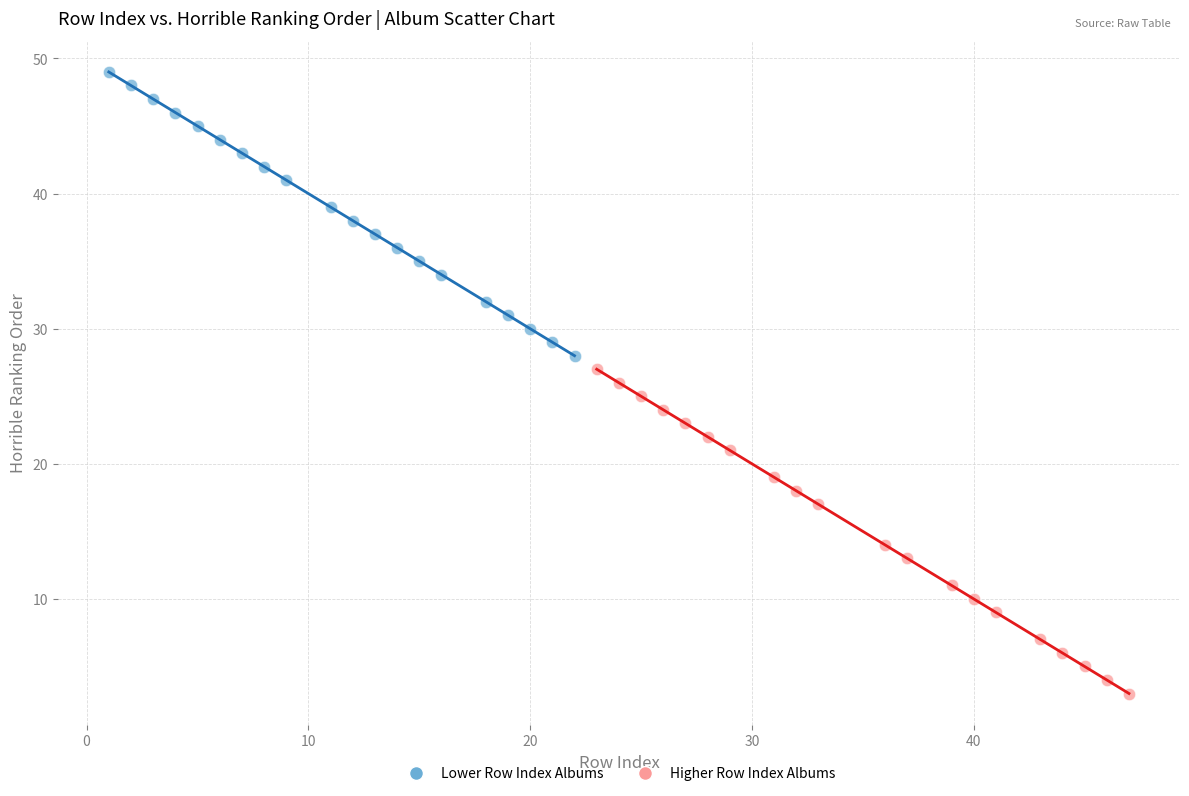

Which series has the widest spread of Y values?

Higher Row Index Albums